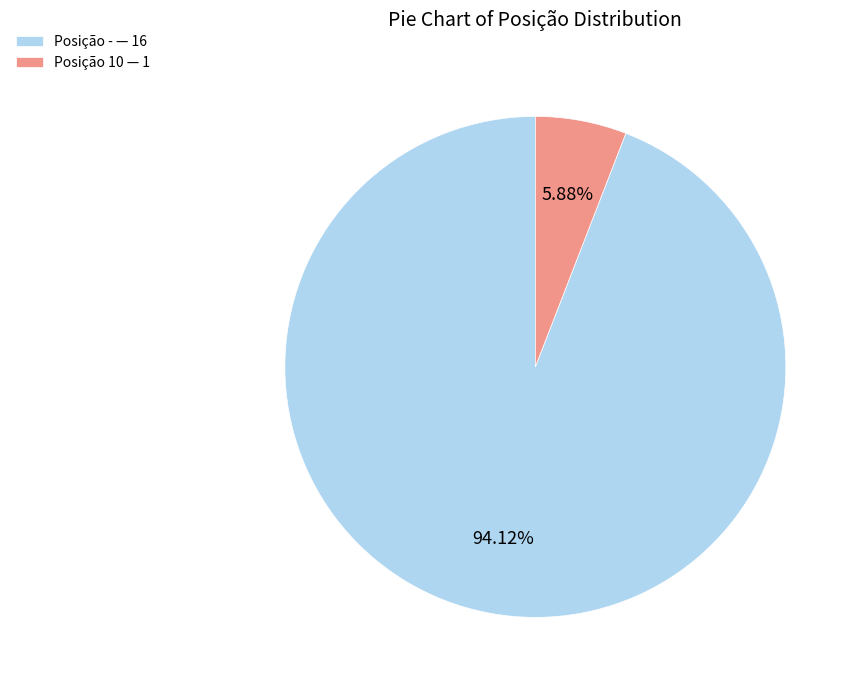

What is the majority slice?

Posição - — 16